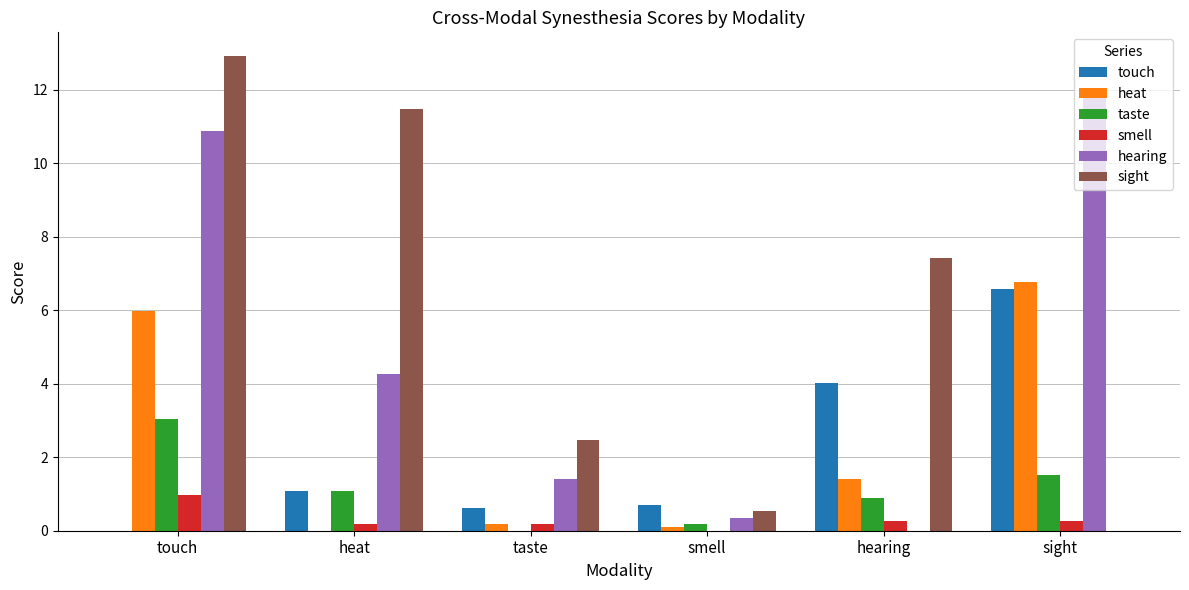

The value of sight at taste is 3.6. True or false?

False